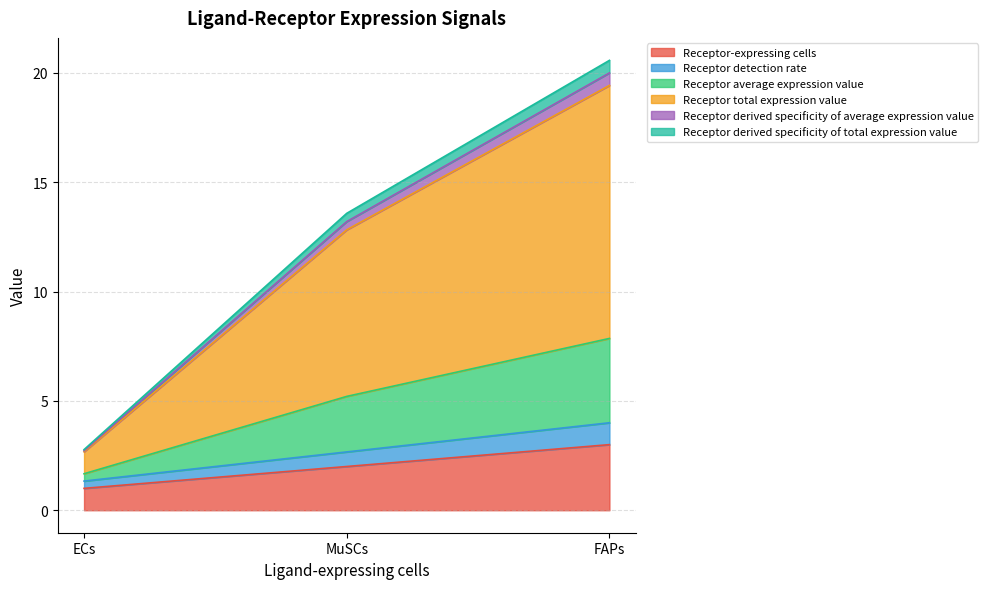

What is the value of the Receptor derived specificity of total expression value point at the 2nd from the left?

0.6